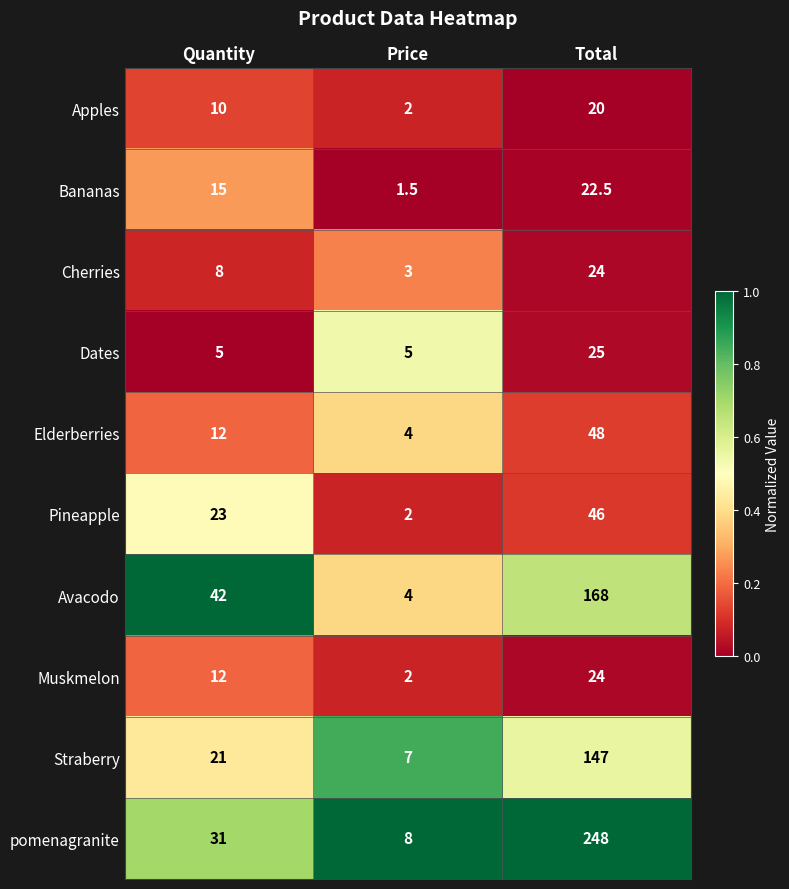

The pomenagranite series shows 12.1 at Price. True or false?

False